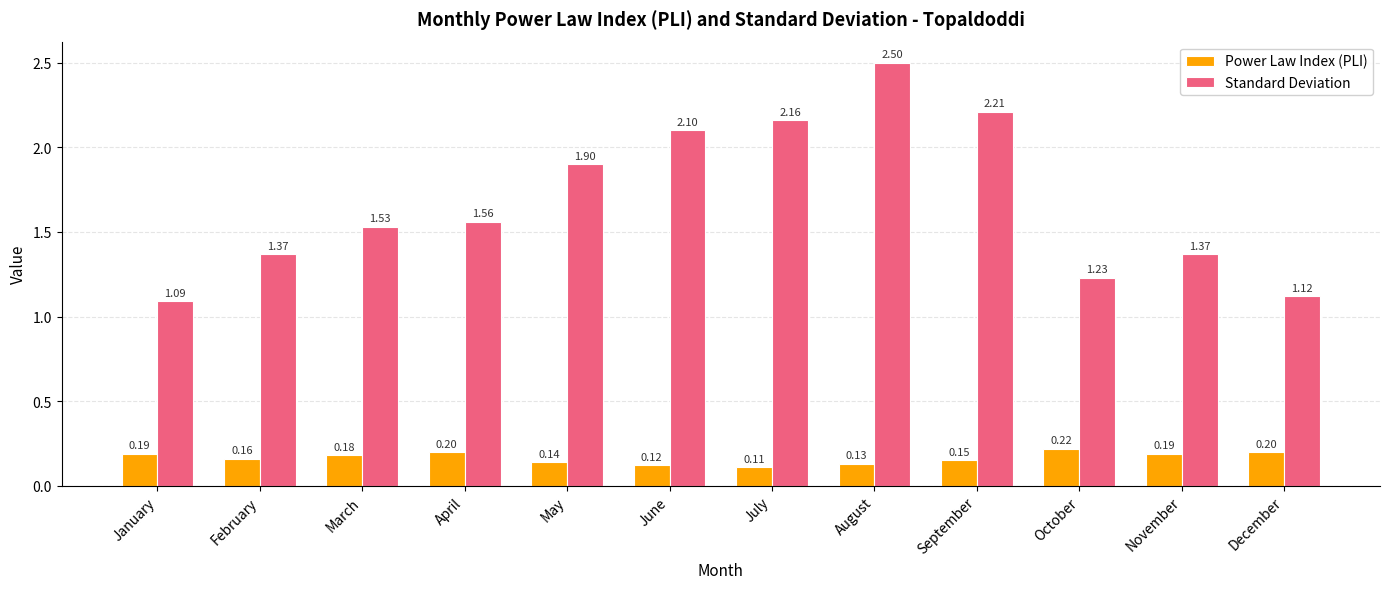

What is the sum of all Power Law Index (PLI) values?

2.0